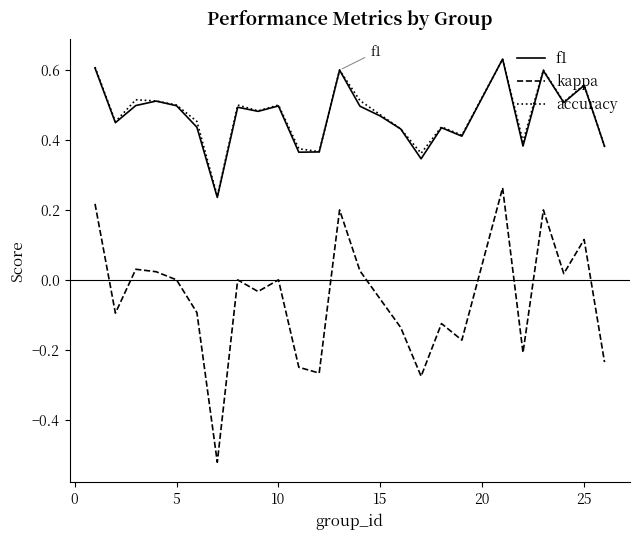

True or false: kappa and accuracy intersect in this chart.

False